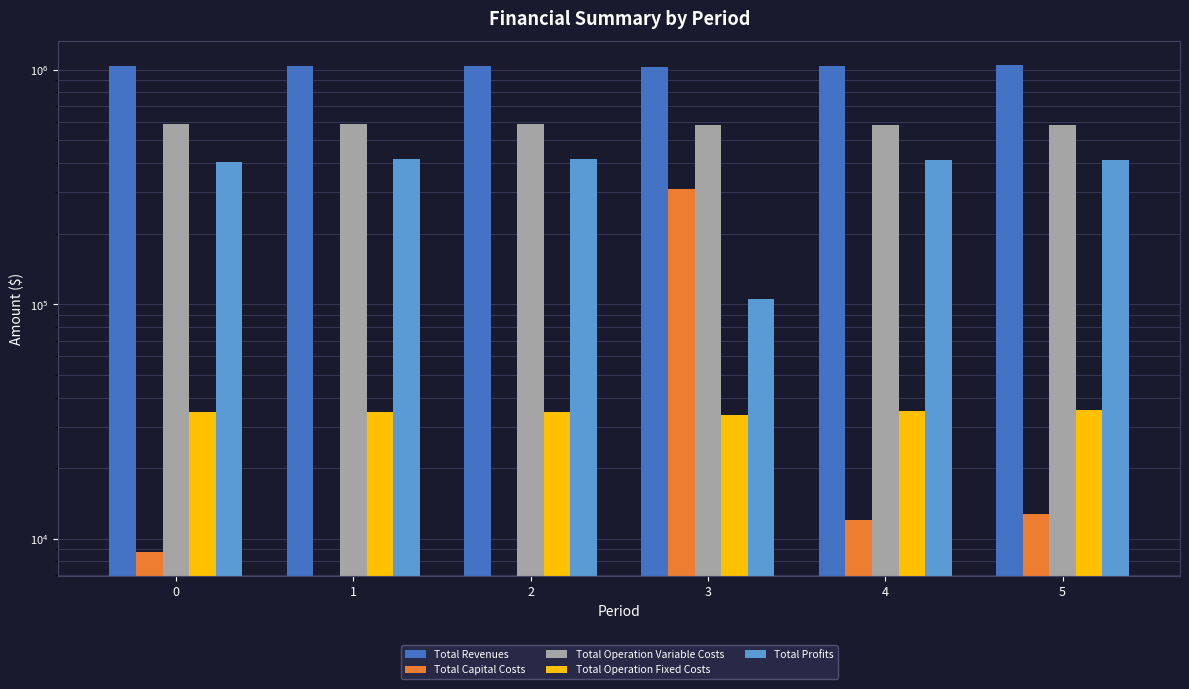

Which series has the largest range (max minus min)?

Total Profits